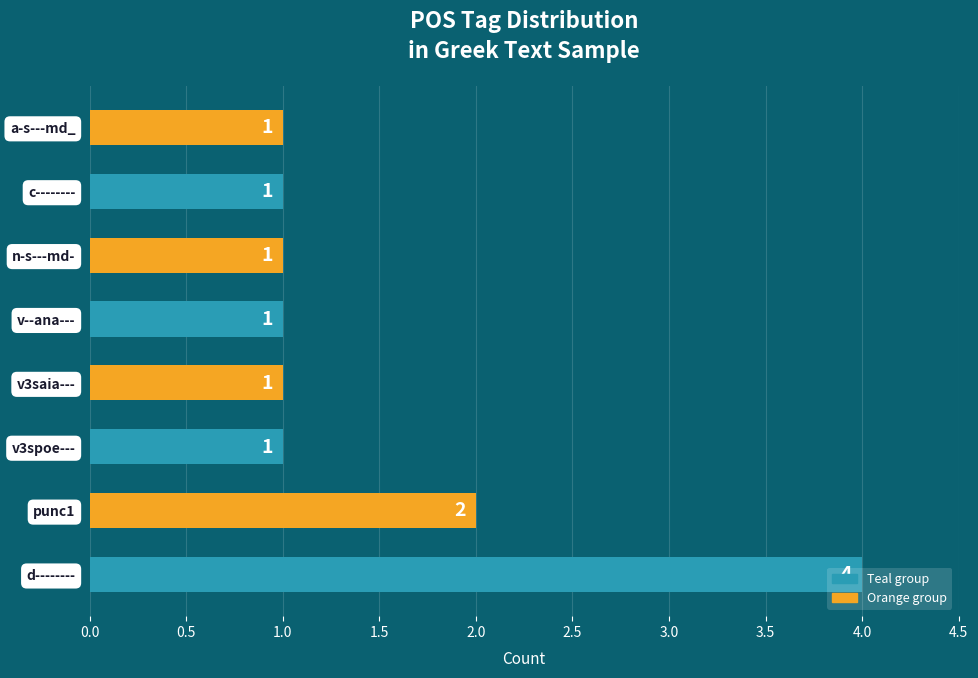

What is the value of the 4th bar from the left?

1